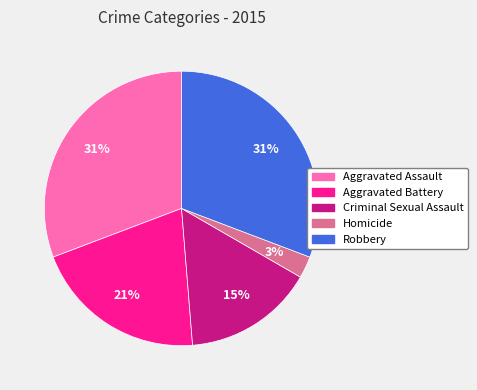

To the nearest percent, what is the difference between the largest and smallest slice percentages?

28%